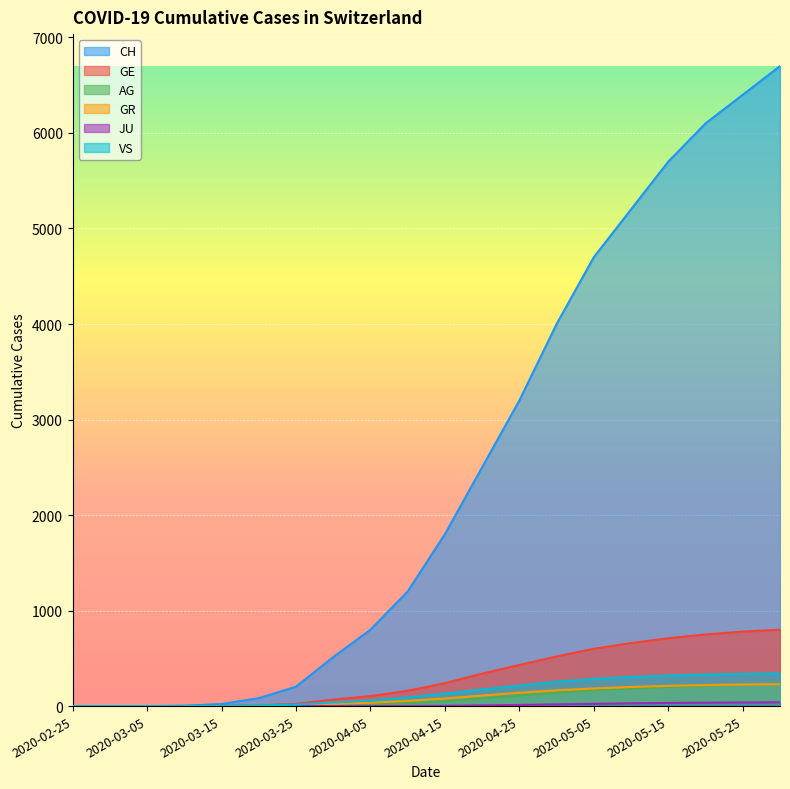

Which has a higher value, 2020-04-30 or 2020-02-25?

2020-04-30